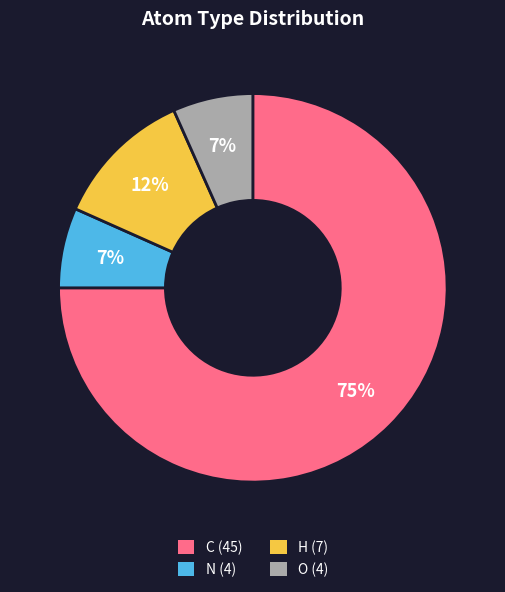

True or false: H accounts for 4% of the total.

False